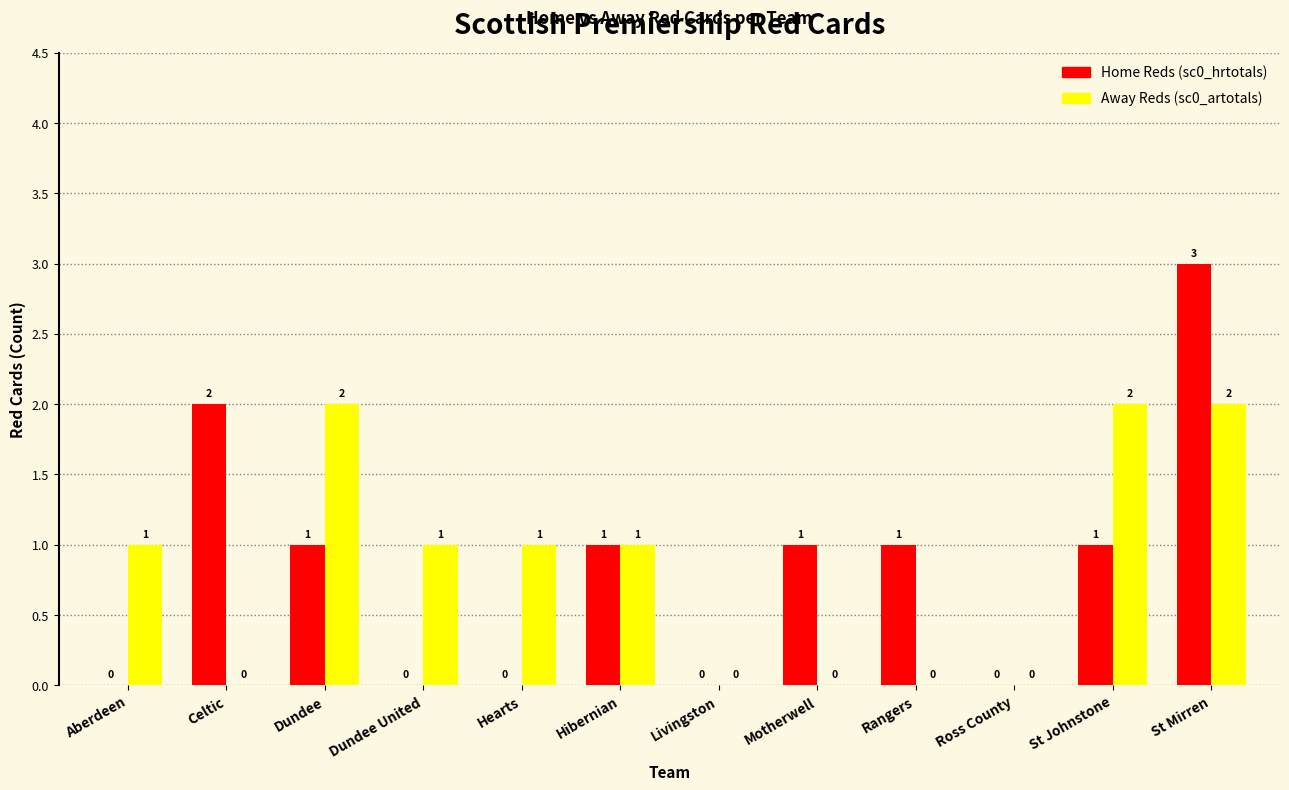

At which category is the sum across all series the highest?

St Mirren